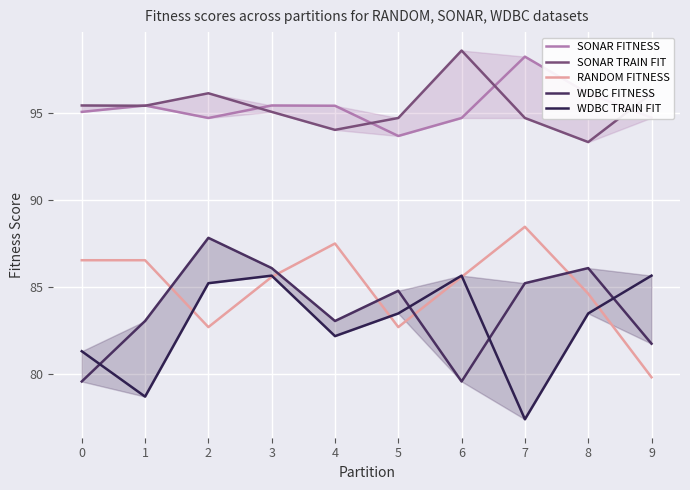

Reading left to right, transcribe all the data shown in this chart.

SONAR FITNESS: 0=95.1	1=95.4	2=94.7	3=95.4	4=95.4	5=93.7	6=94.7	7=98.2	8=96.1	9=94.7
SONAR TRAIN FIT: 0=95.4	1=95.4	2=96.1	3=95.1	4=94.0	5=94.7	6=98.6	7=94.7	8=93.3	9=96.1
RANDOM FITNESS: 0=86.5	1=86.5	2=82.7	3=85.6	4=87.5	5=82.7	6=85.6	7=88.5	8=84.6	9=79.8
WDBC FITNESS: 0=79.6	1=83.0	2=87.8	3=86.1	4=83.0	5=84.8	6=79.6	7=85.2	8=86.1	9=81.7
WDBC TRAIN FIT: 0=81.3	1=78.7	2=85.2	3=85.7	4=82.2	5=83.5	6=85.7	7=77.4	8=83.5	9=85.7